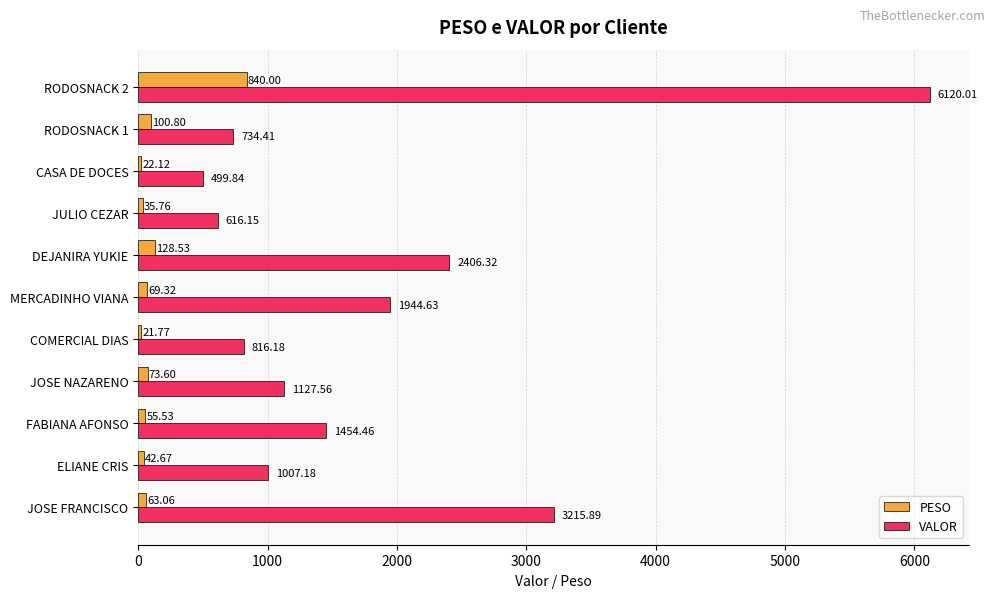

Which series changed the most between COMERCIAL DIAS and MERCADINHO VIANA?

VALOR